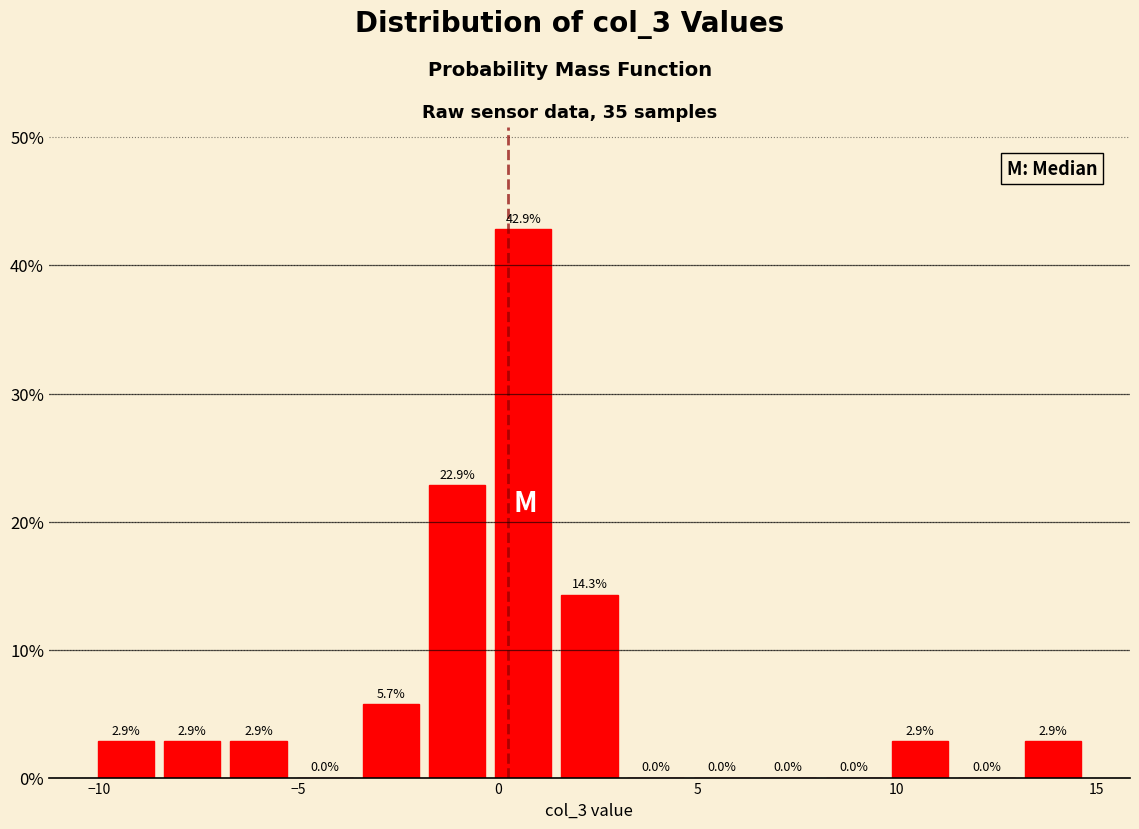

Around what value on the x-axis is the tallest bar? Give the approximate position of its centre, as read against the axis.

0.5